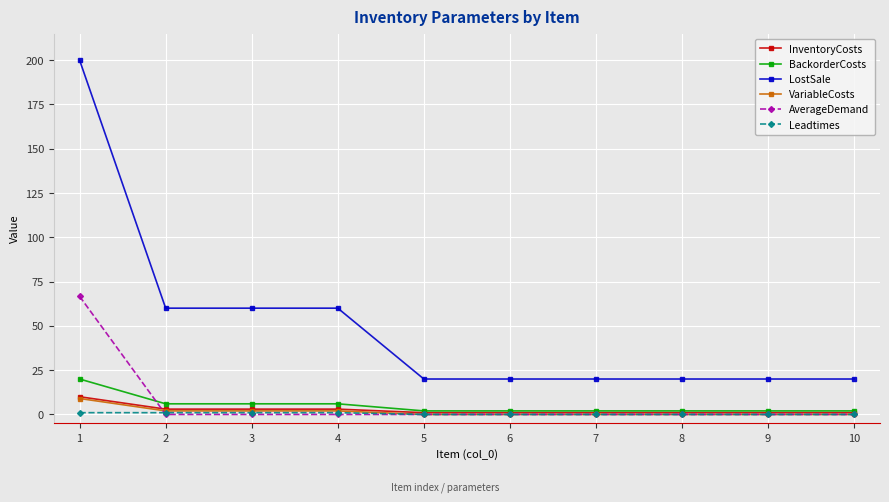

What is the total value across all series at 6?

23.0